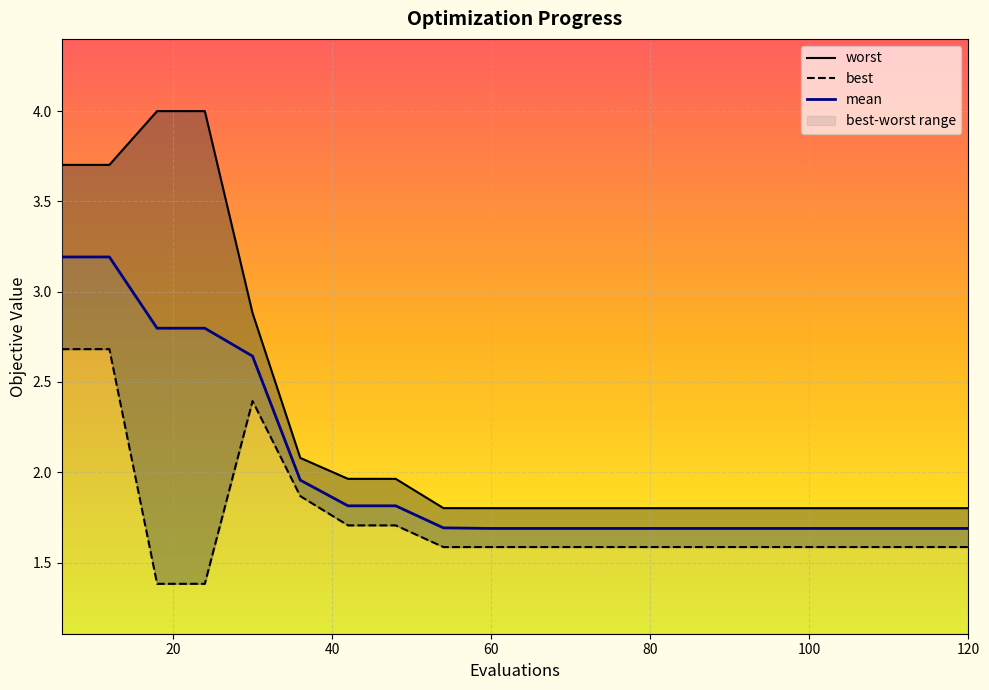

True or false: best and mean cross at least once.

False